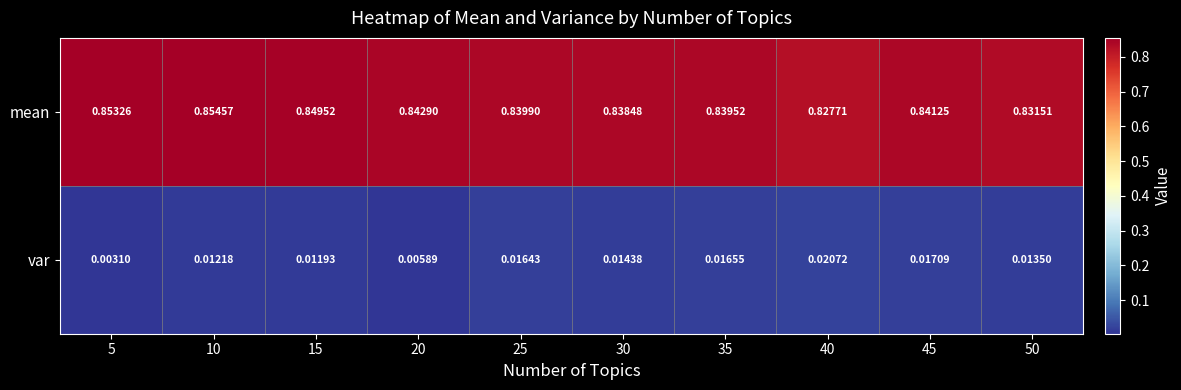

At which category is the sum across all series the highest?

10